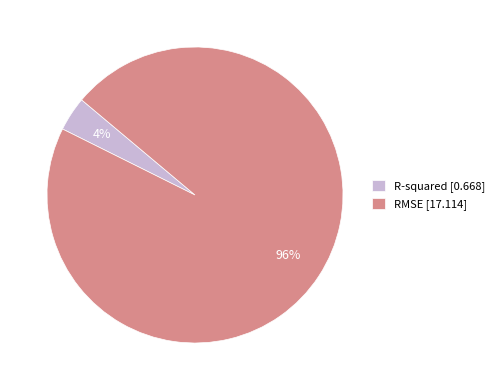

Which slice is the largest?

RMSE